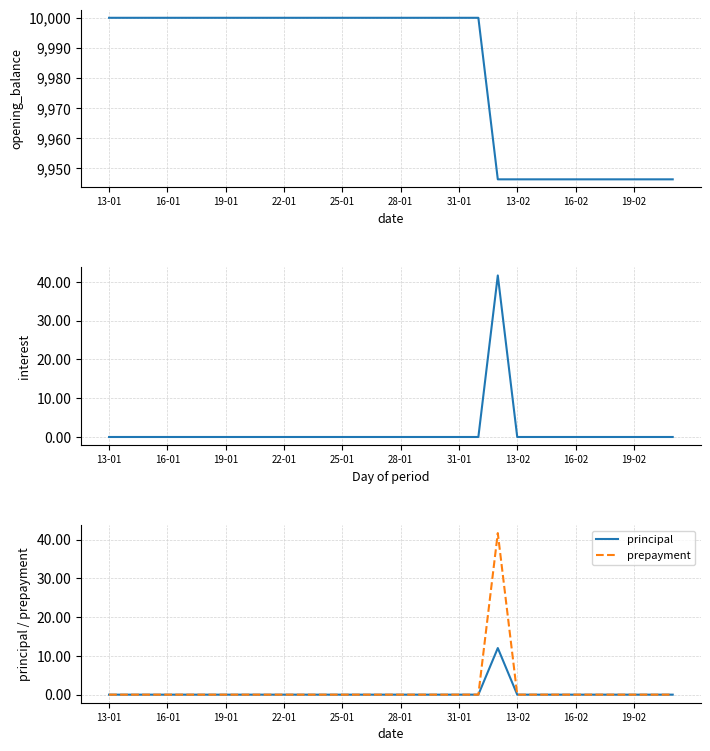

What is the spread (max minus min) of values at 13?

10000.0